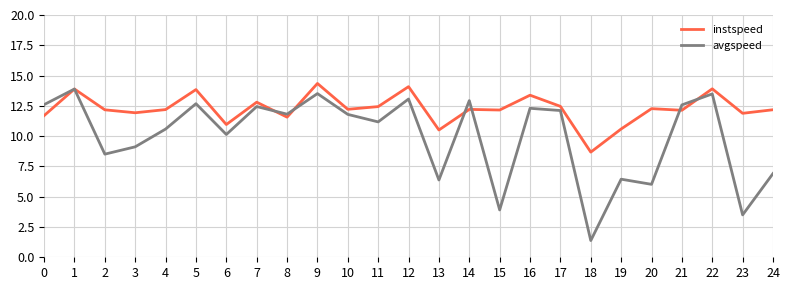

List the series in order of their overall mean, lowest first.

avgspeed, instspeed